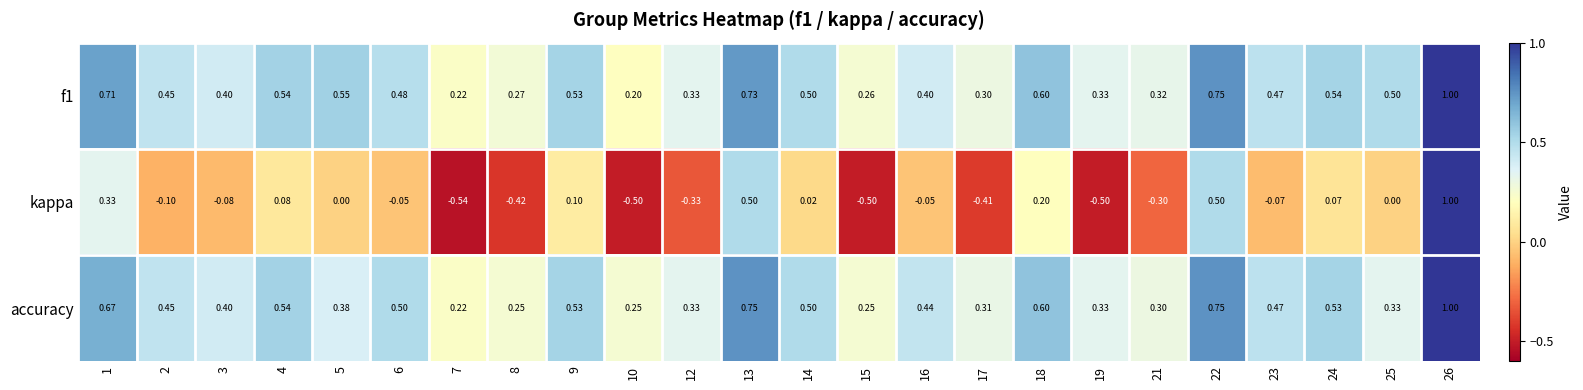

Which series has the largest range (max minus min)?

kappa